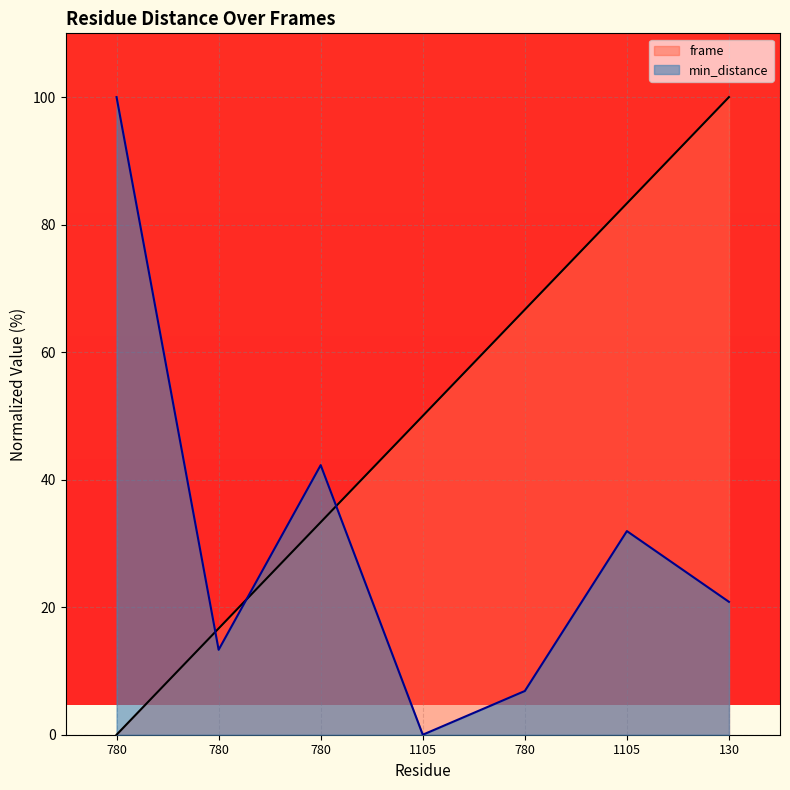

Is it true that frame equals 175.3 at 130?

False